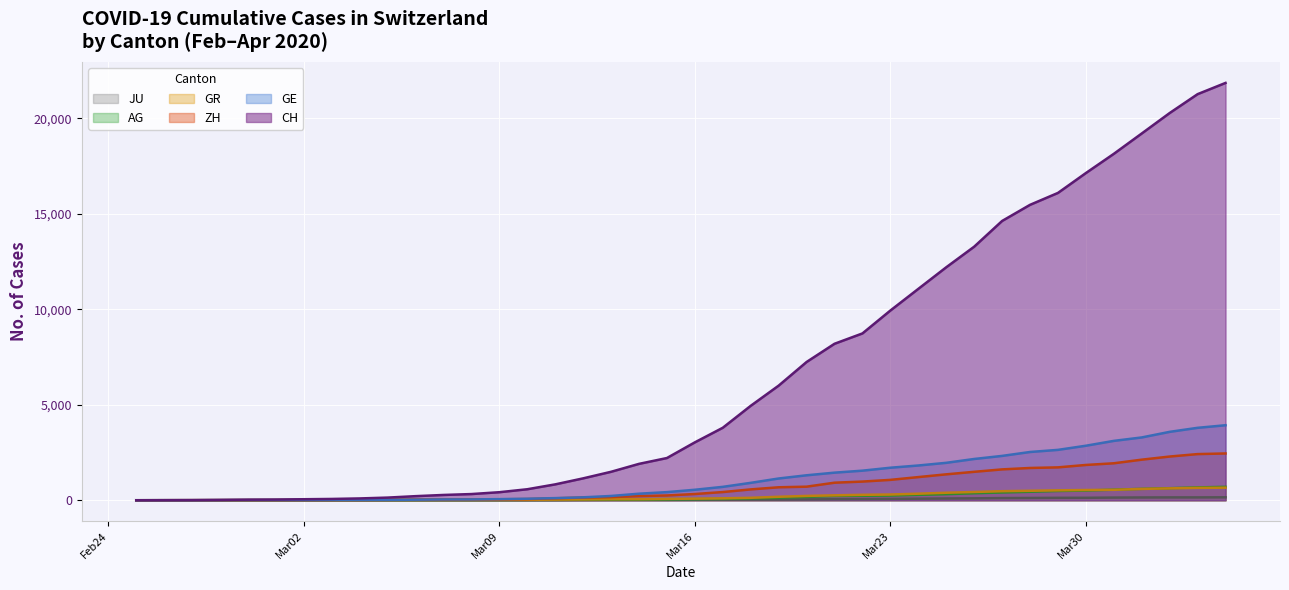

What is the highest value of the ZH series?

2450